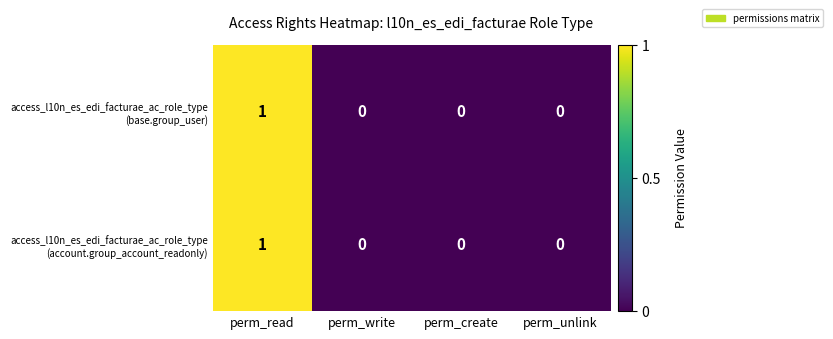

How many positive values does the access_l10n_es_edi_facturae_ac_role_type (account.group_account_readonly) series have?

1